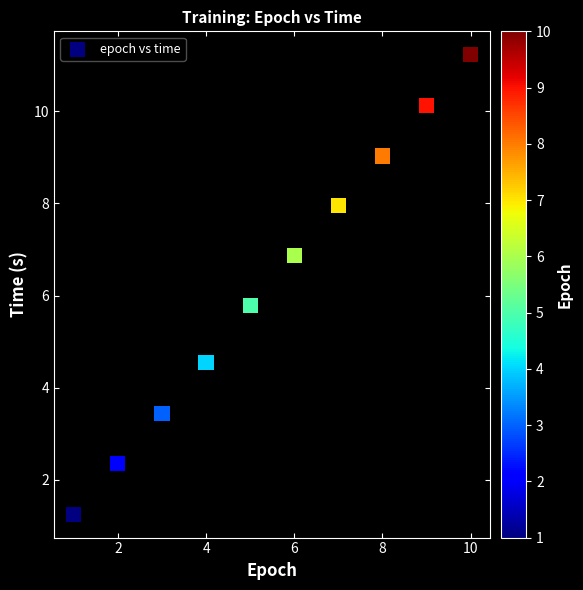

What Y value in the scatter plot is closest to 6?

5.8